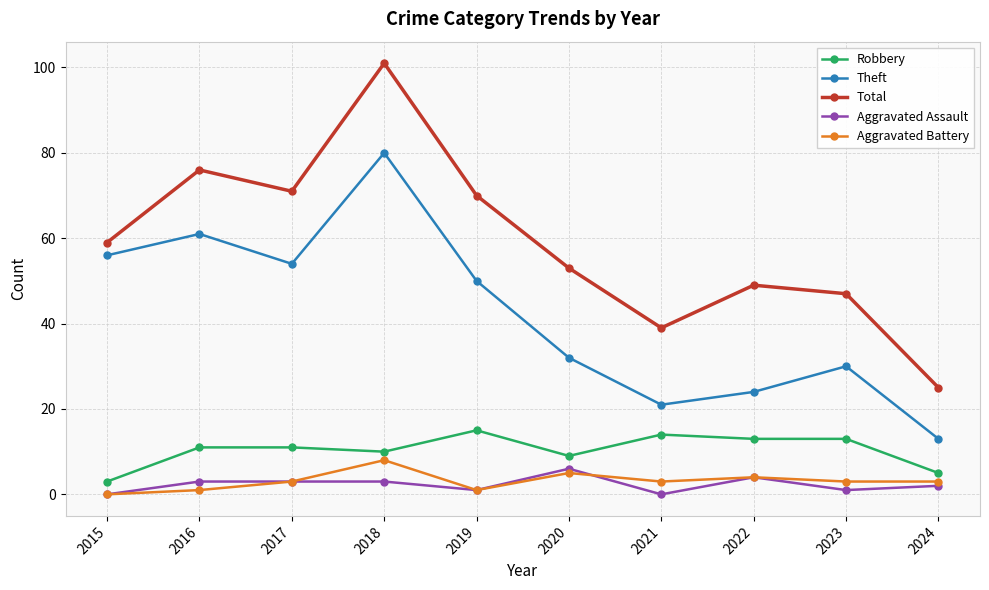

True or false: Theft and Total cross at least once.

False